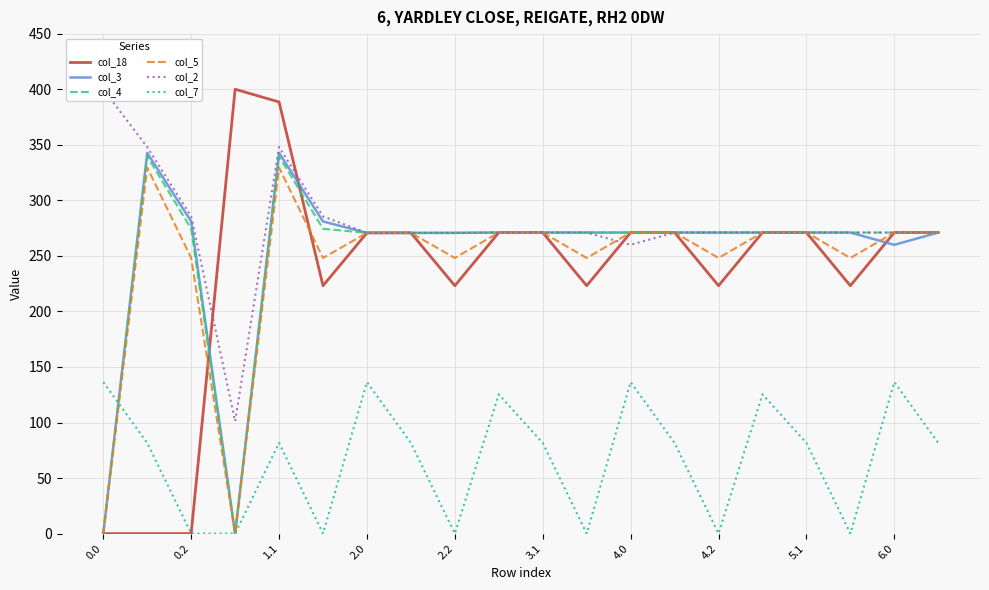

What is the highest value of the col_4 series?

339.6